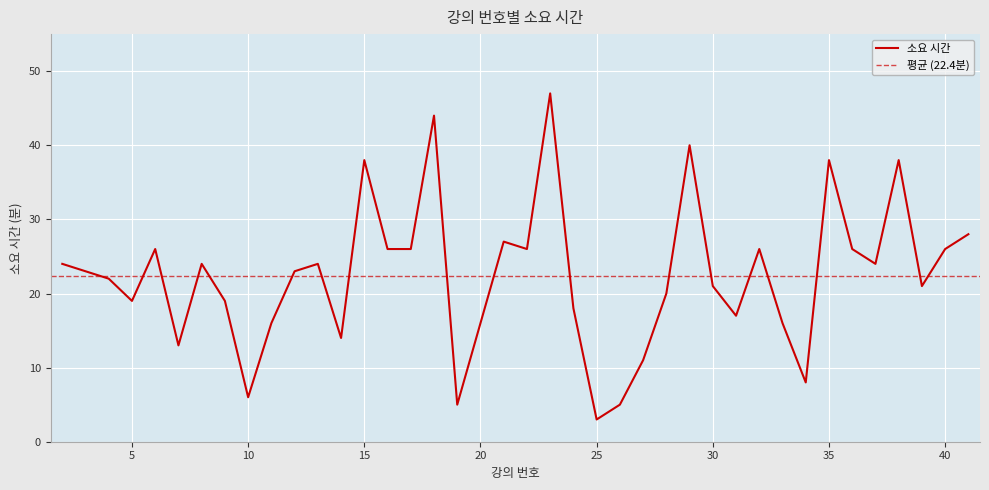

Rank the categories by value from highest to lowest.

23, 18, 29, 15, 35, 38, 41, 21, 6, 16, 17, 22, 32, 36, 40, 2, 8, 13, 37, 3, 12, 4, 30, 39, 28, 5, 9, 24, 31, 11, 20, 33, 14, 7, 27, 34, 10, 19, 26, 25